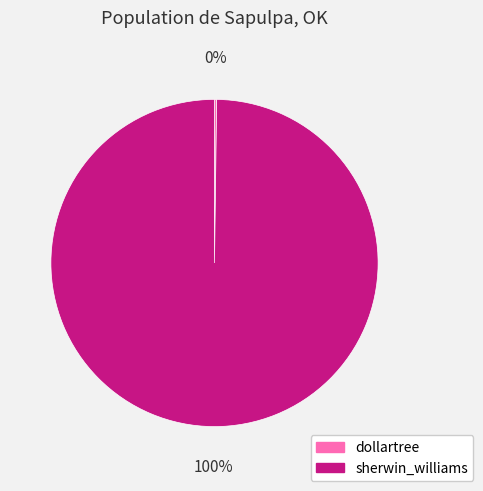

Which slice is the largest?

sherwin_williams